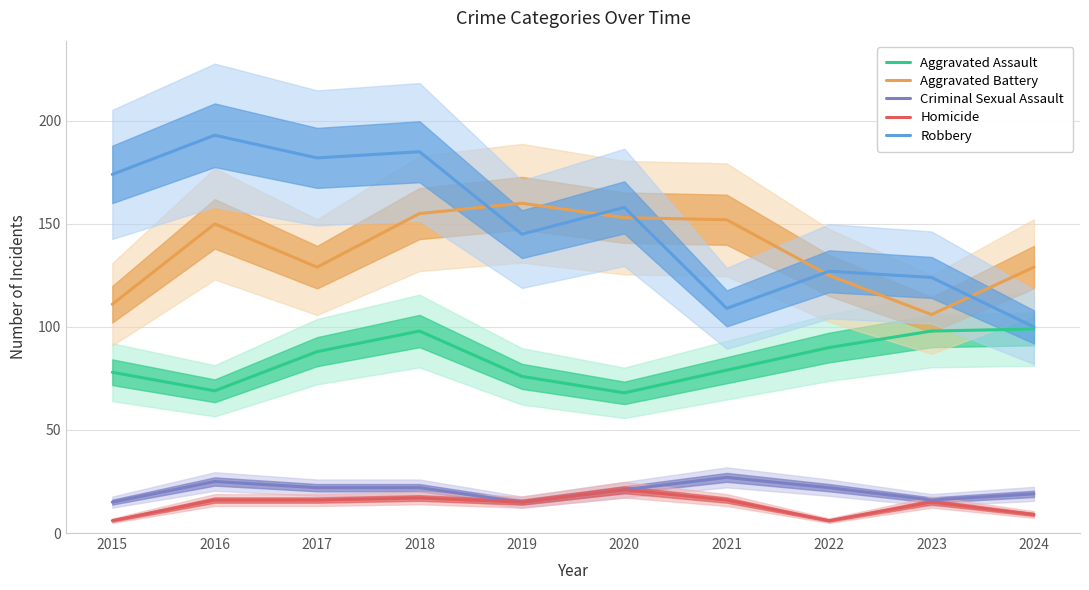

How many data points in Criminal Sexual Assault are less than 22?

5